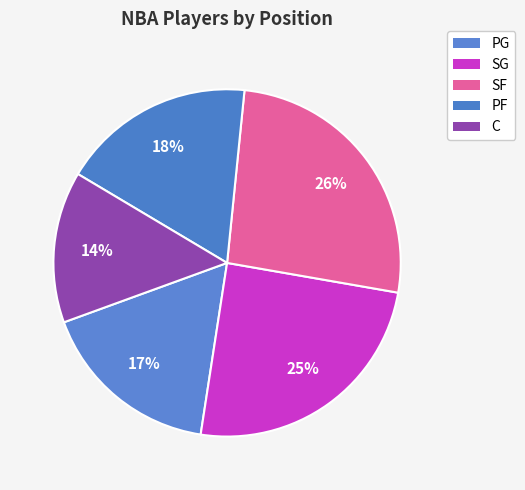

How many segments does this pie chart have?

5